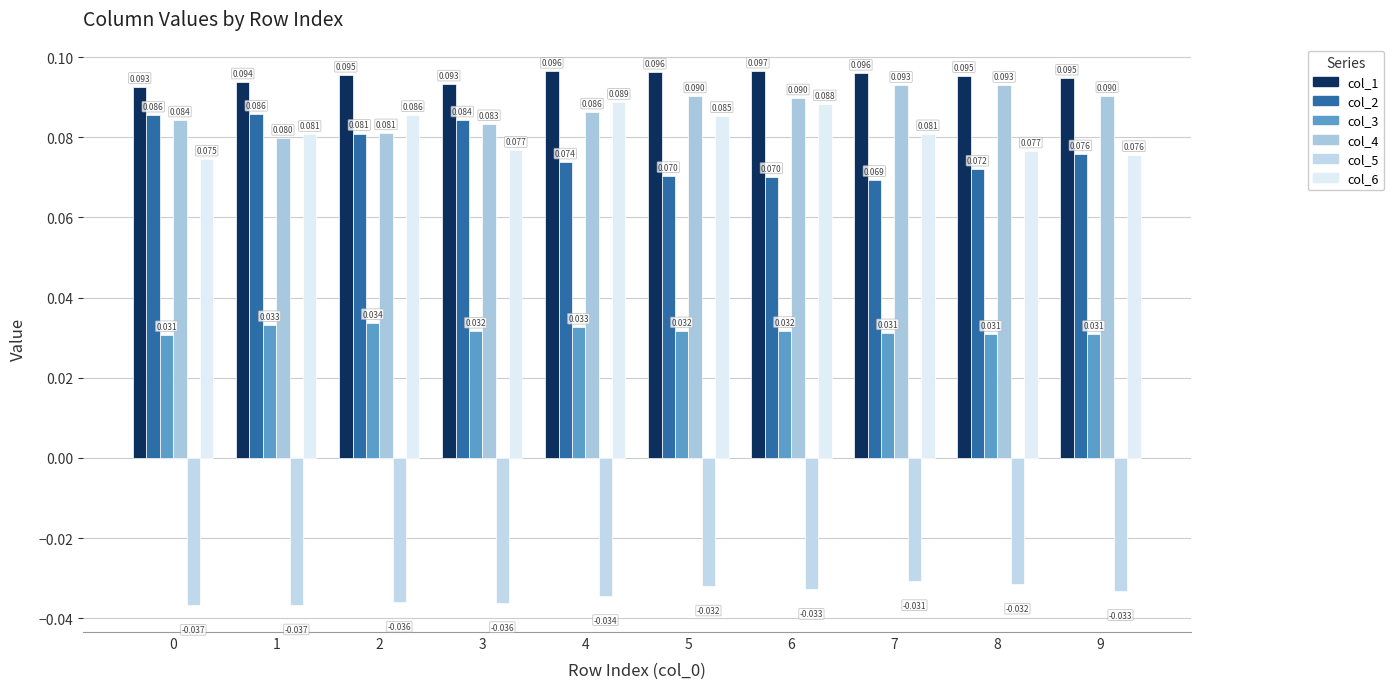

True or false: col_3 has a value of 0.0 at 6.

False